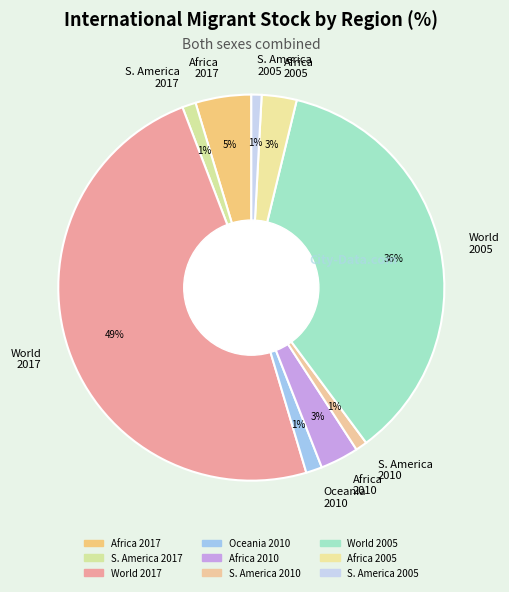

How many slices are in this pie chart?

9